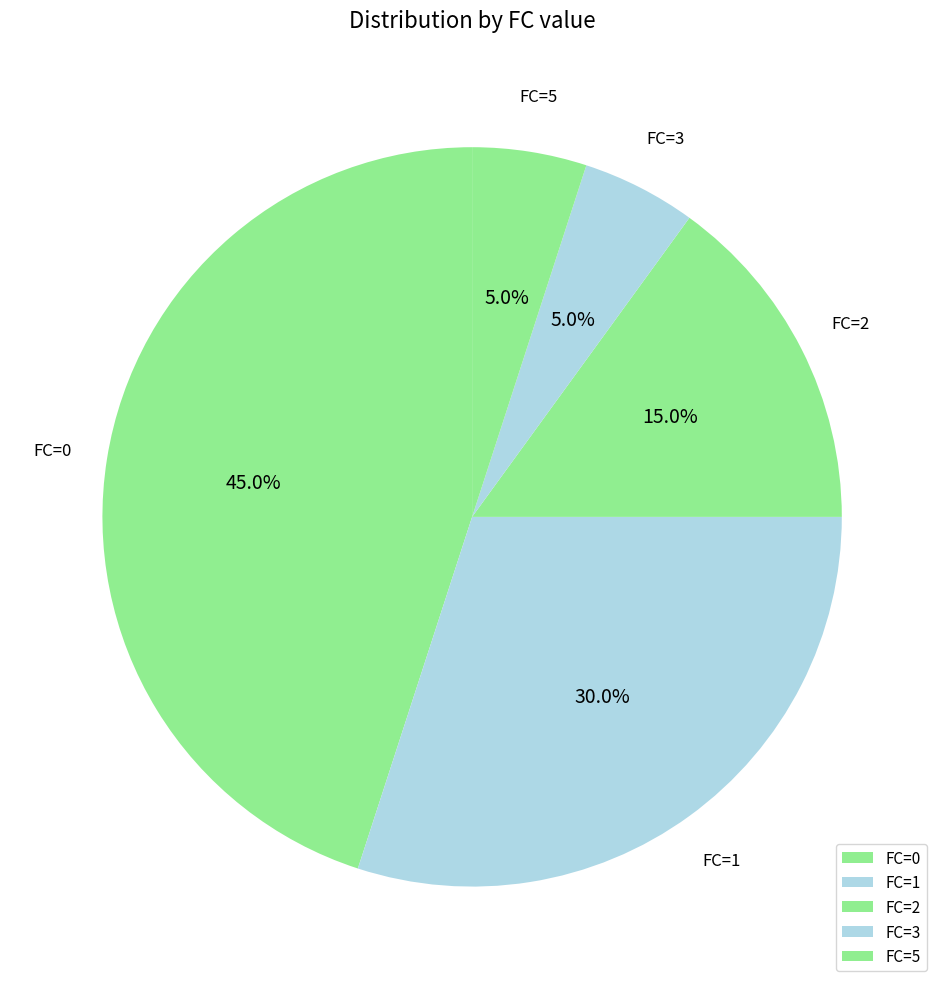

What is the largest slice in the pie chart?

FC=0